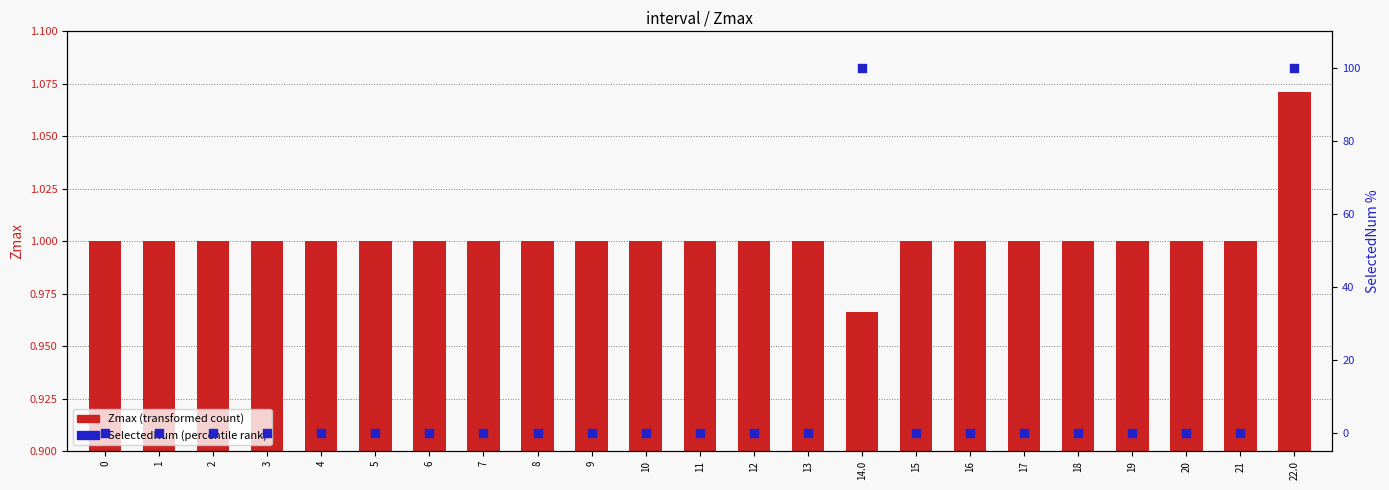

At how many categories does at least one series exceed 4?

2